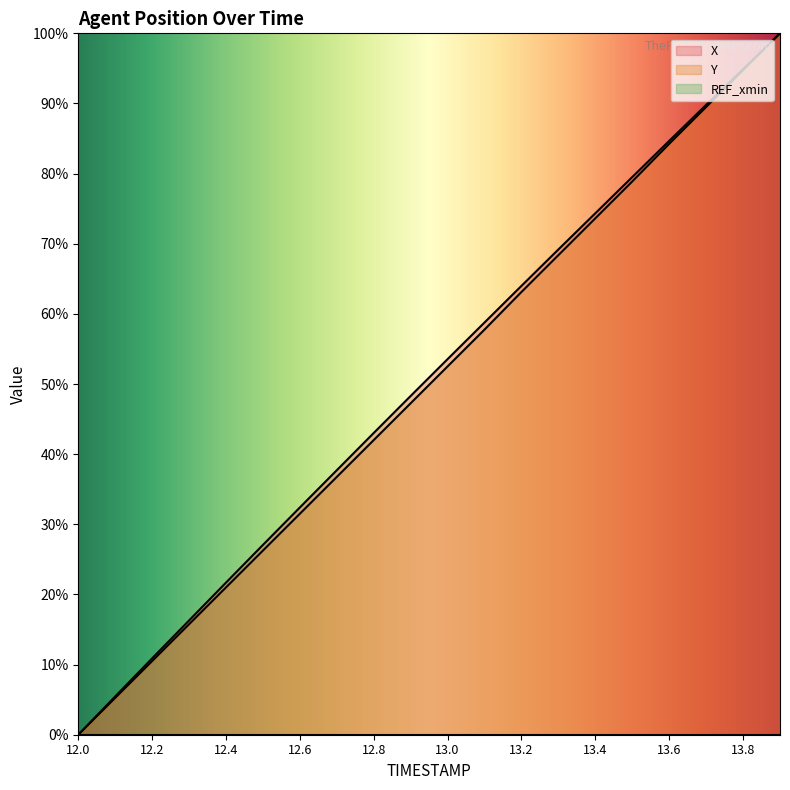

True or false: X and Y cross at least once.

False